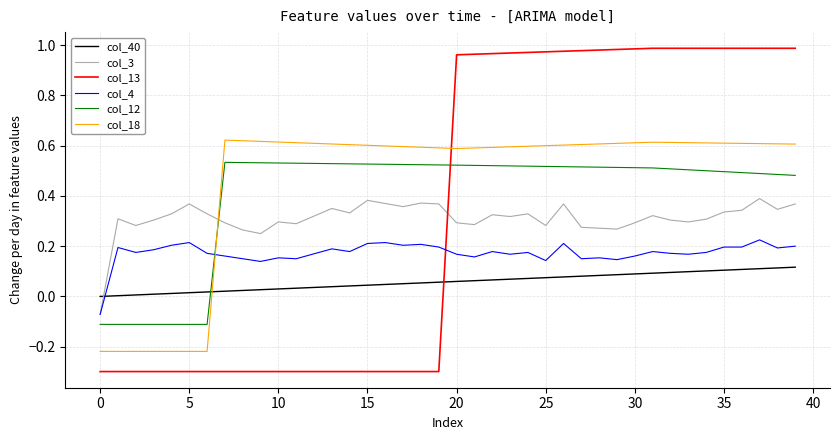

List the series in order of their peak value, lowest first.

col_40, col_4, col_3, col_12, col_18, col_13